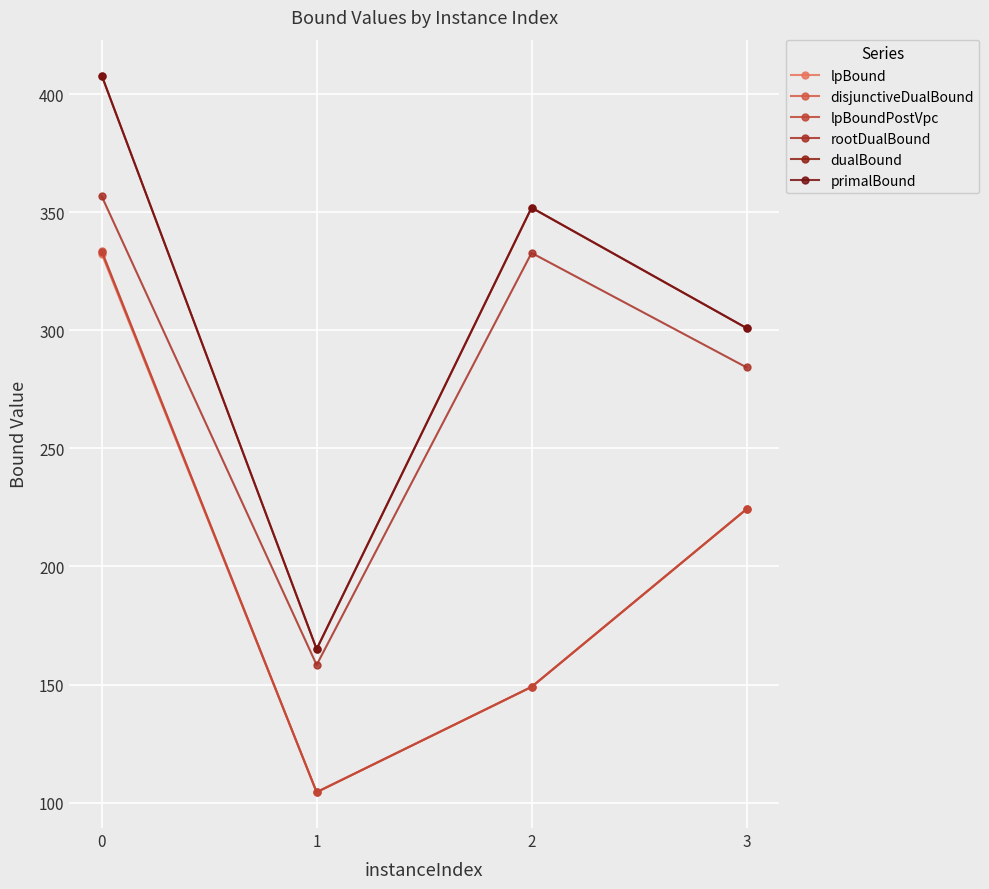

Does the chart have visible grid lines?

Yes